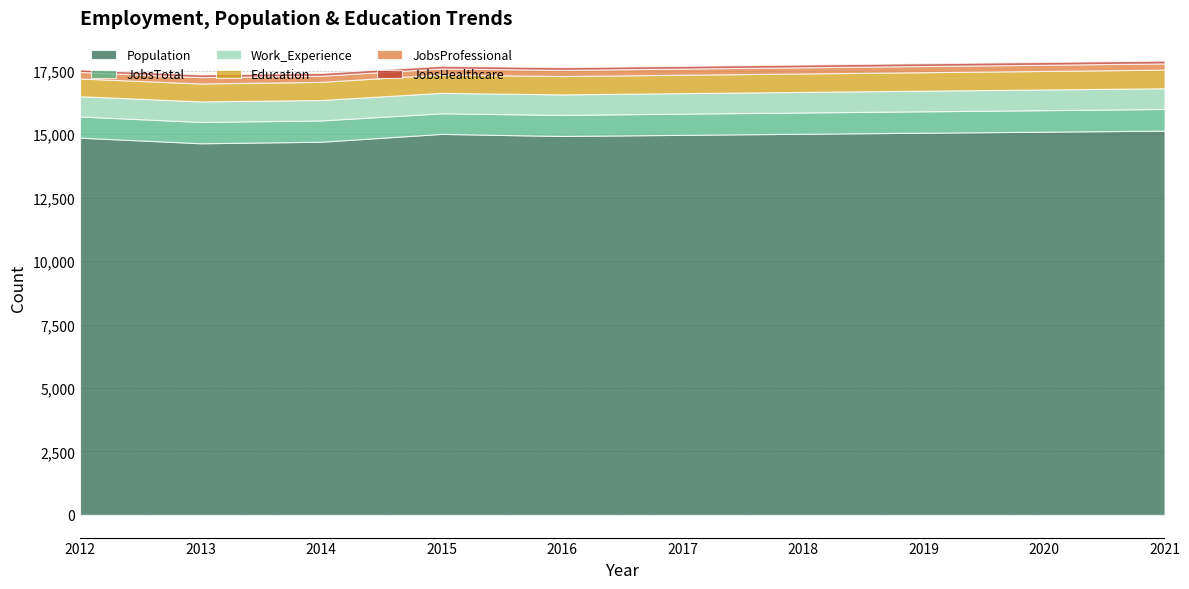

Which series changed the most between 2017 and 2021?

Population